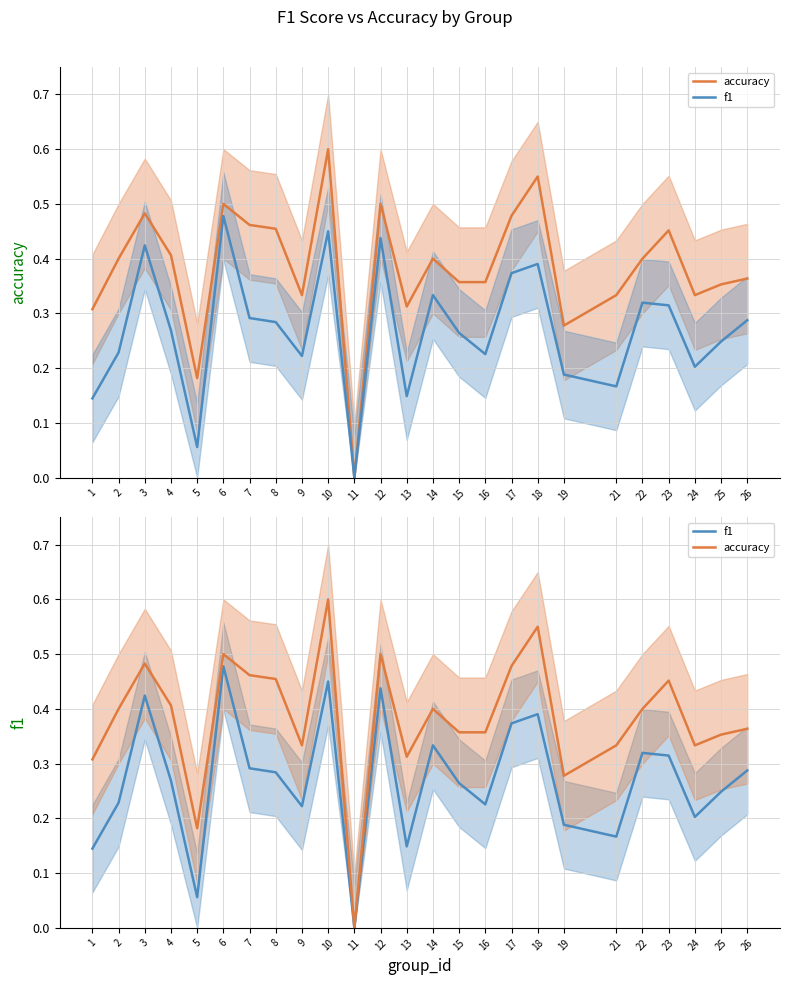

Which has a higher value, 22 or 16?

22